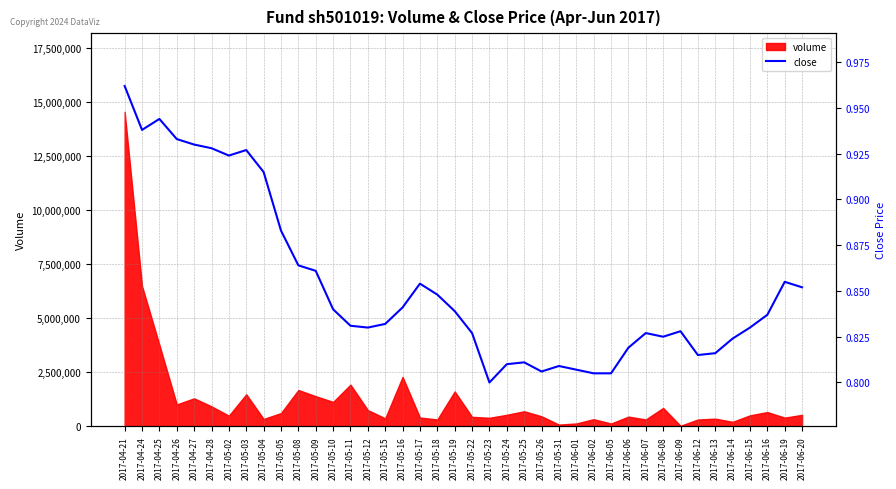

Where is volume nearest to the value 7296733?

2017-04-24